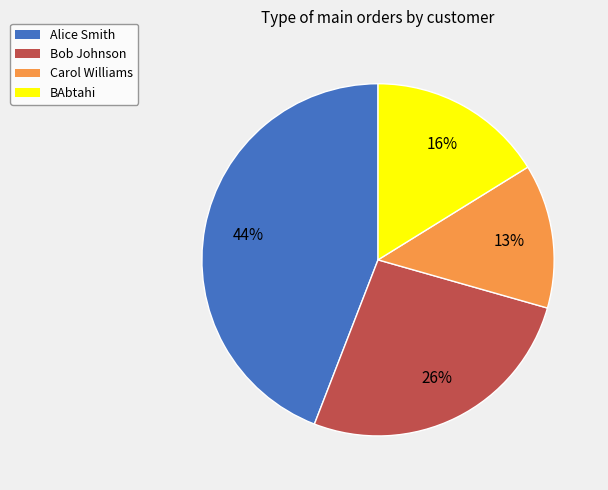

Is it true that BAbtahi is 16% of the pie?

True